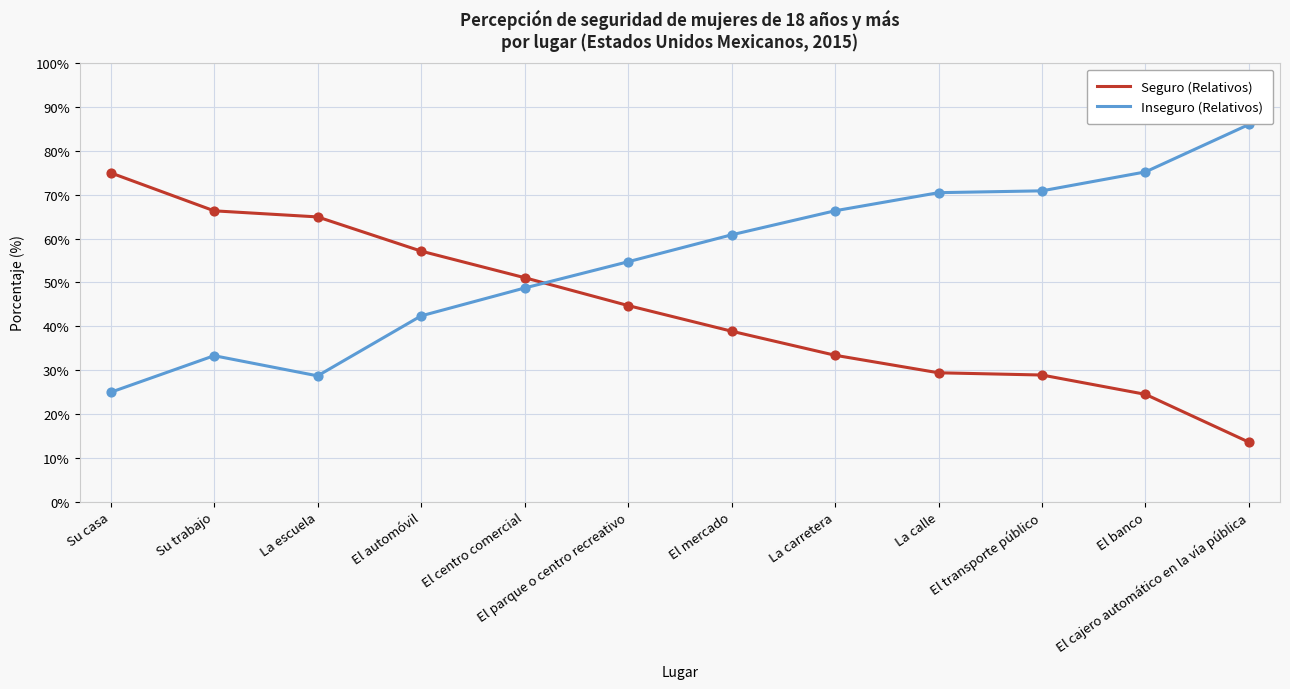

At how many categories does at least one series exceed 45?

12